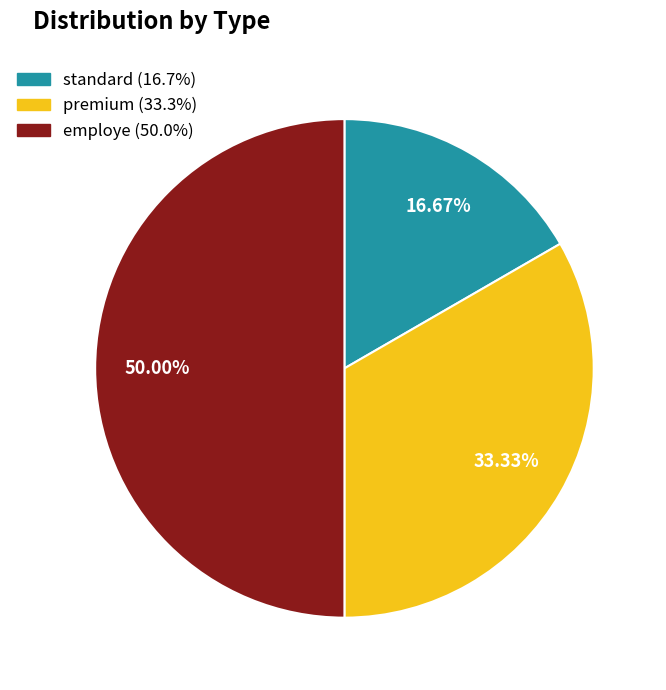

What is the largest slice in the pie chart?

employe